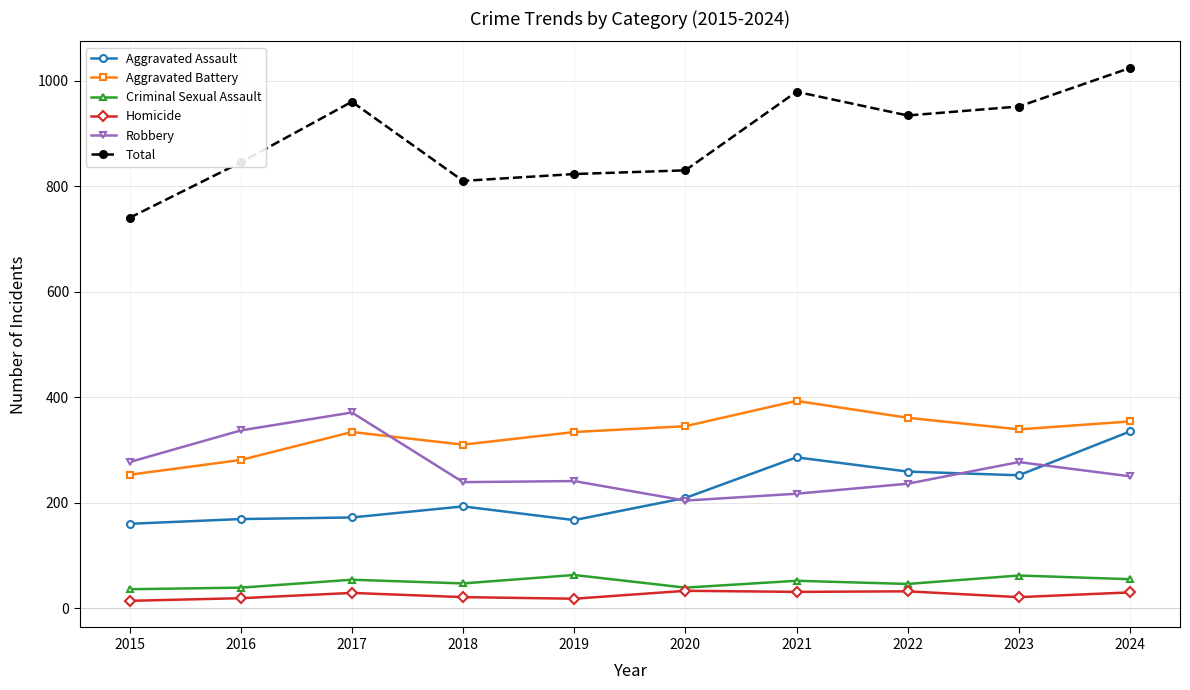

Which label corresponds to the largest value in the chart?

2024